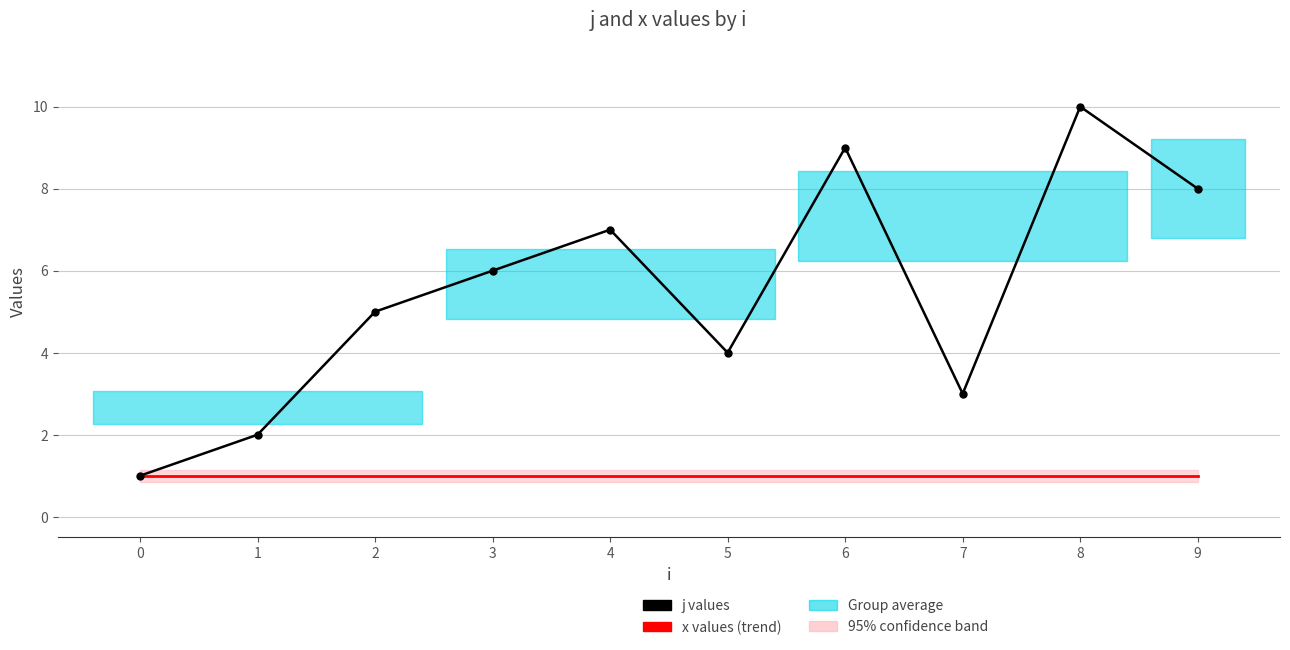

What is the value of the x values point at the 2nd from the left?

1